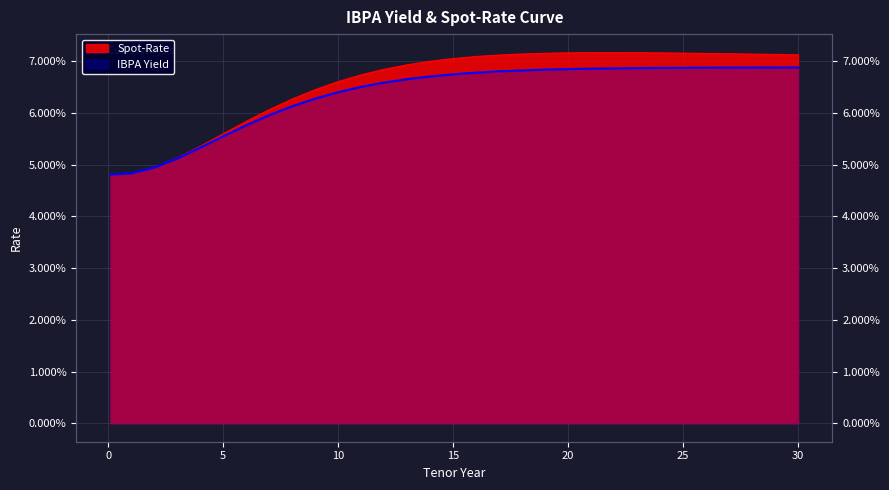

What is the average value of the Spot-Rate series?

0.1